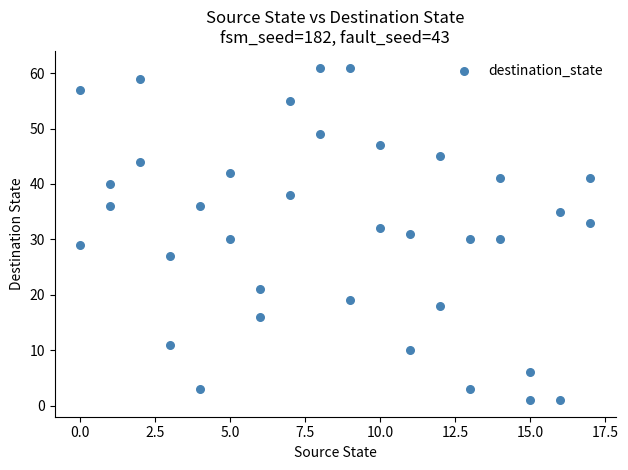

What is the range of X values (max minus min)?

17